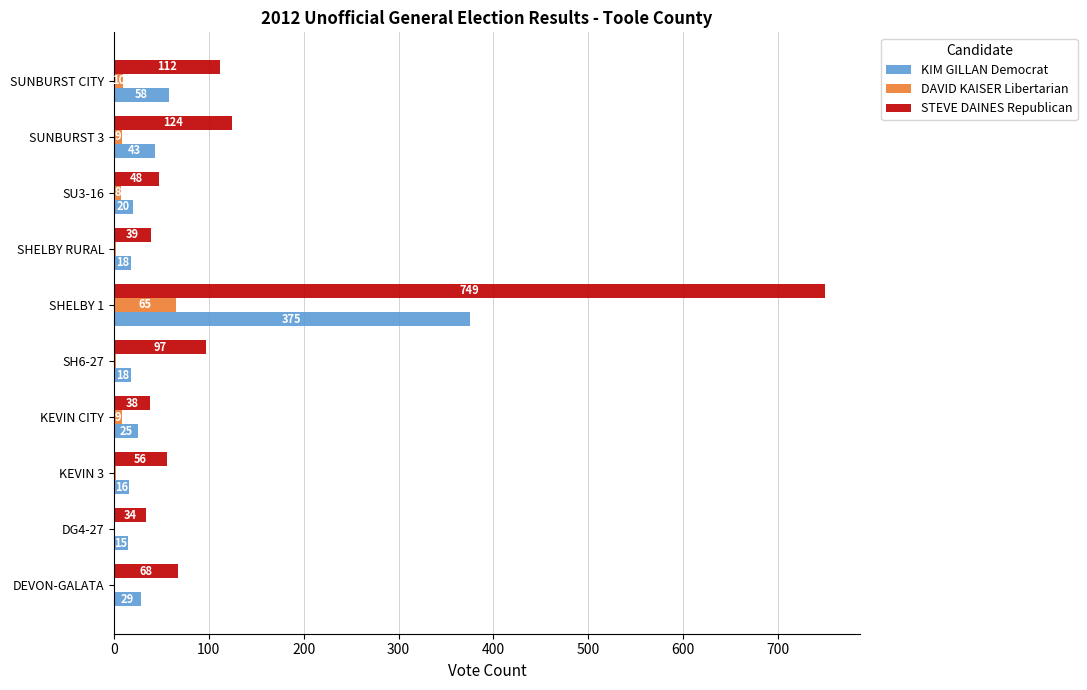

What is the approximate value of STEVE DAINES Republican at SH6-27, to the nearest 100?

100